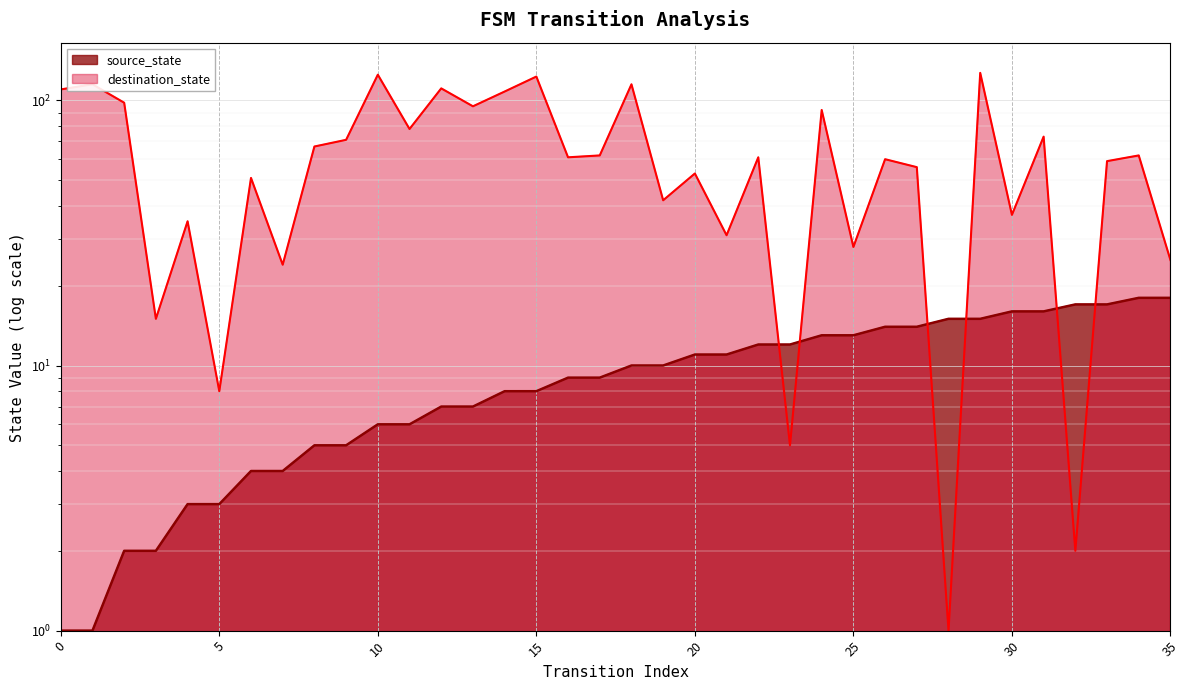

Where do destination_state and source_state first cross each other?

22 and 23